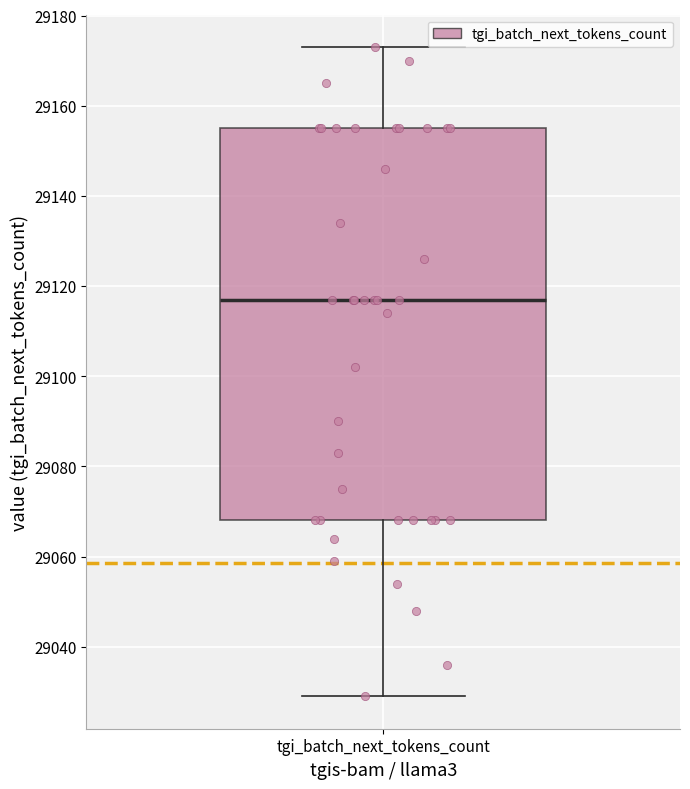

Transcribe this box plot: give where the median line is, the range the box spans, and where the two whiskers end, as read against the y-axis. The values are not printed on the chart, so give them approximately, as read against the axis.

median 29118, box 29068 to 29156, whiskers 29030 to 29174